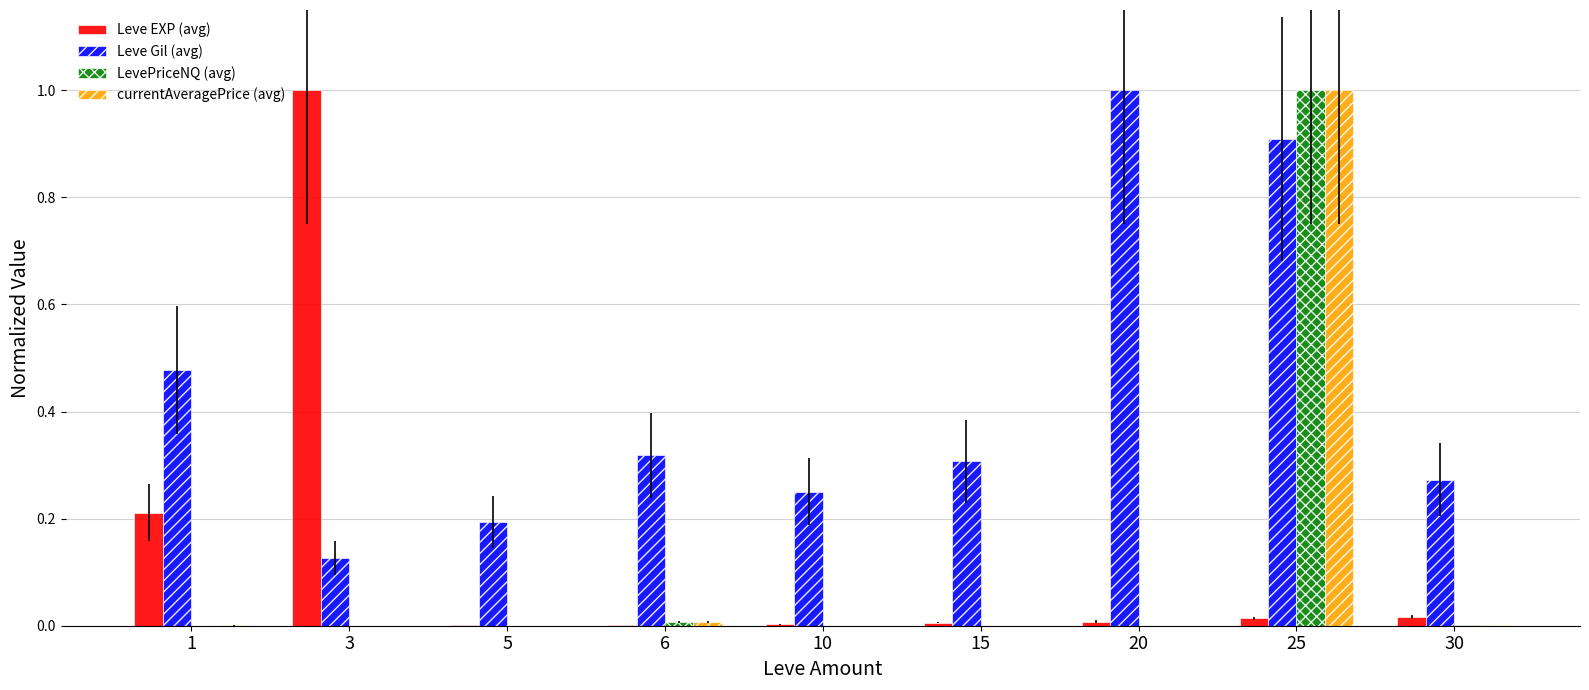

At which label does LevePriceNQ (avg) reach its peak?

25